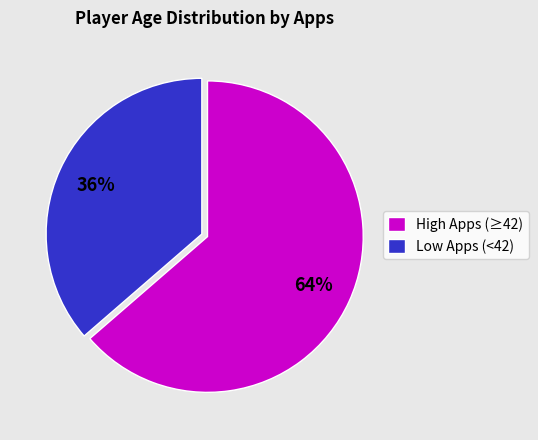

Which has a higher value, High Apps (≥42) or Low Apps (<42)?

High Apps (≥42)